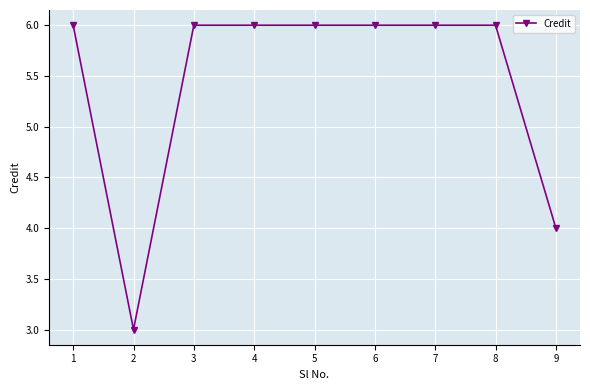

What is the average value?

5